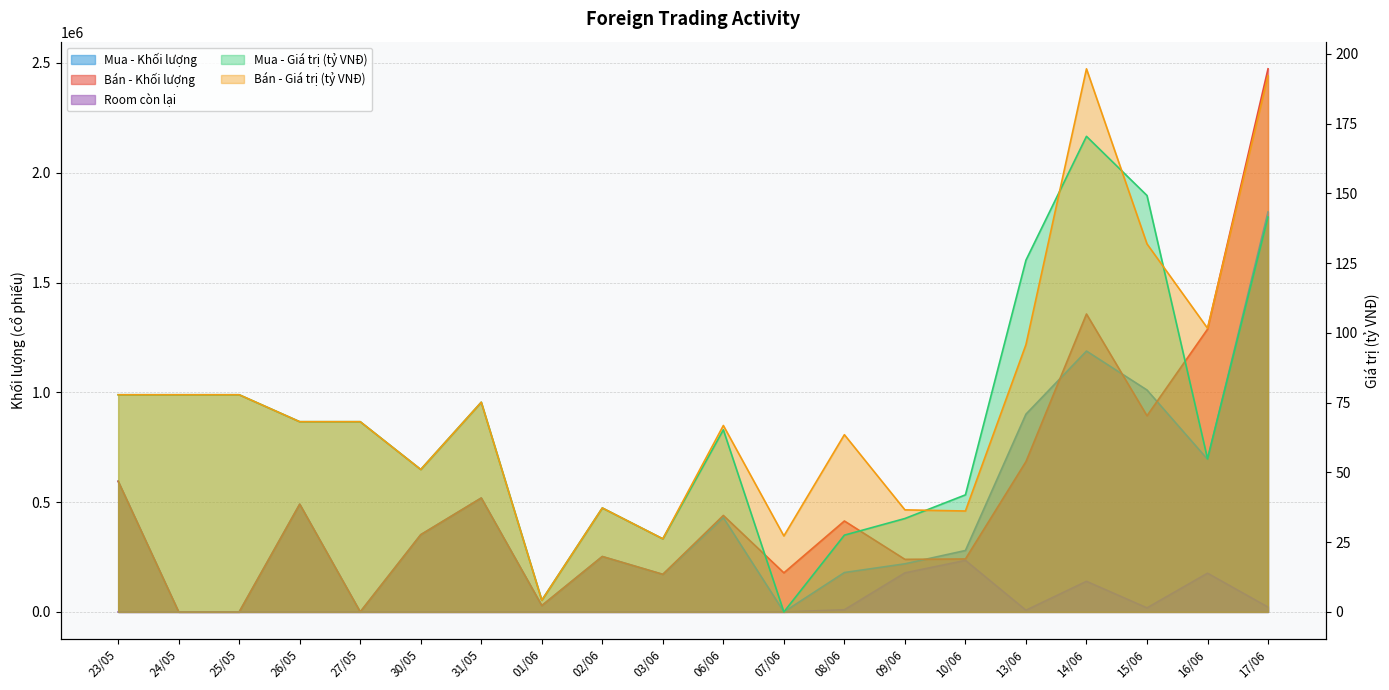

Where is the first local minimum for Mua - Khối lượng?

27/05